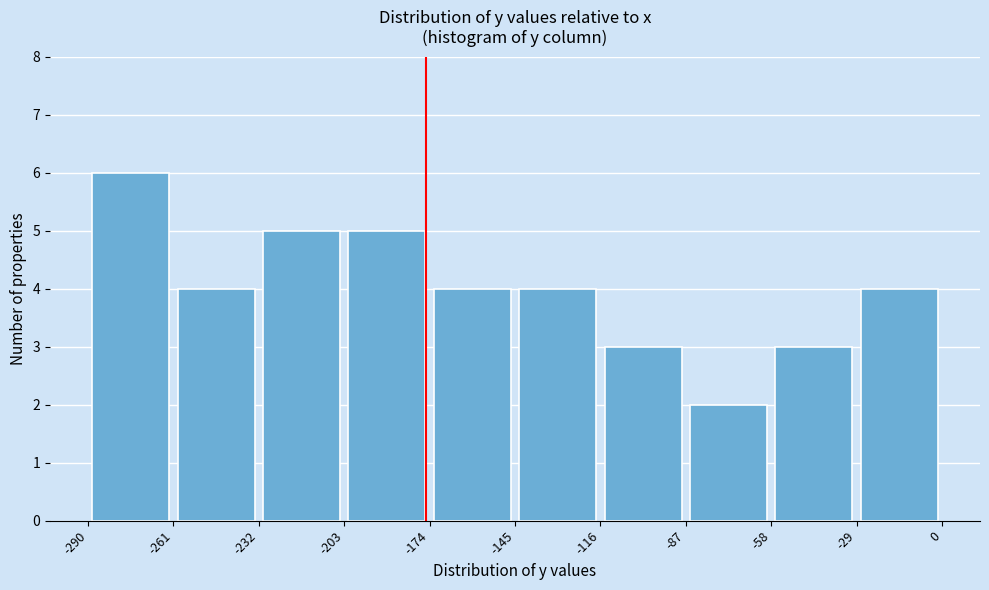

How tall is the bar that spans -29 to 0 on the x-axis? The values are not printed on the chart, so give them approximately, as read against the axis.

4